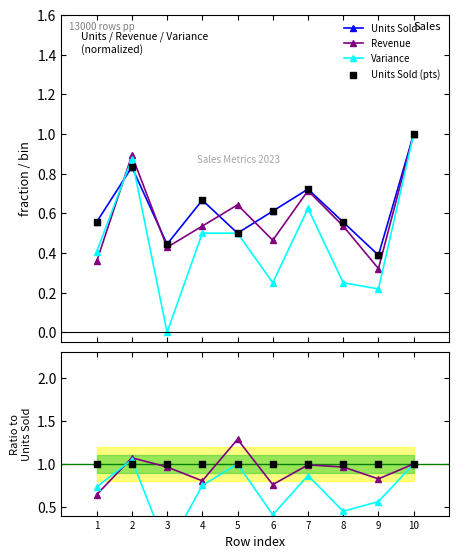

True or false: Units Sold has more than 2 points higher than both neighbors.

True